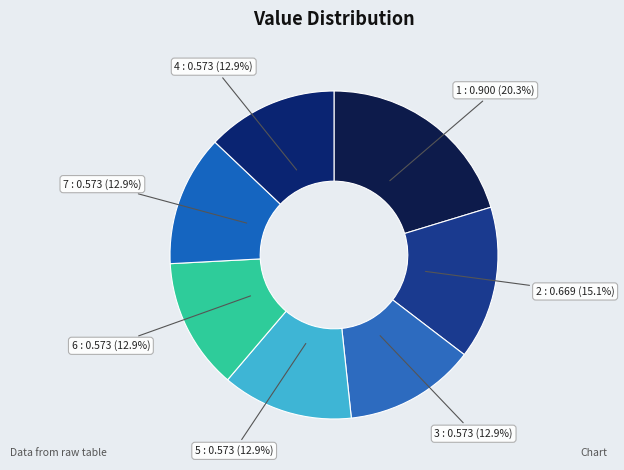

How many slices are in this pie chart?

7